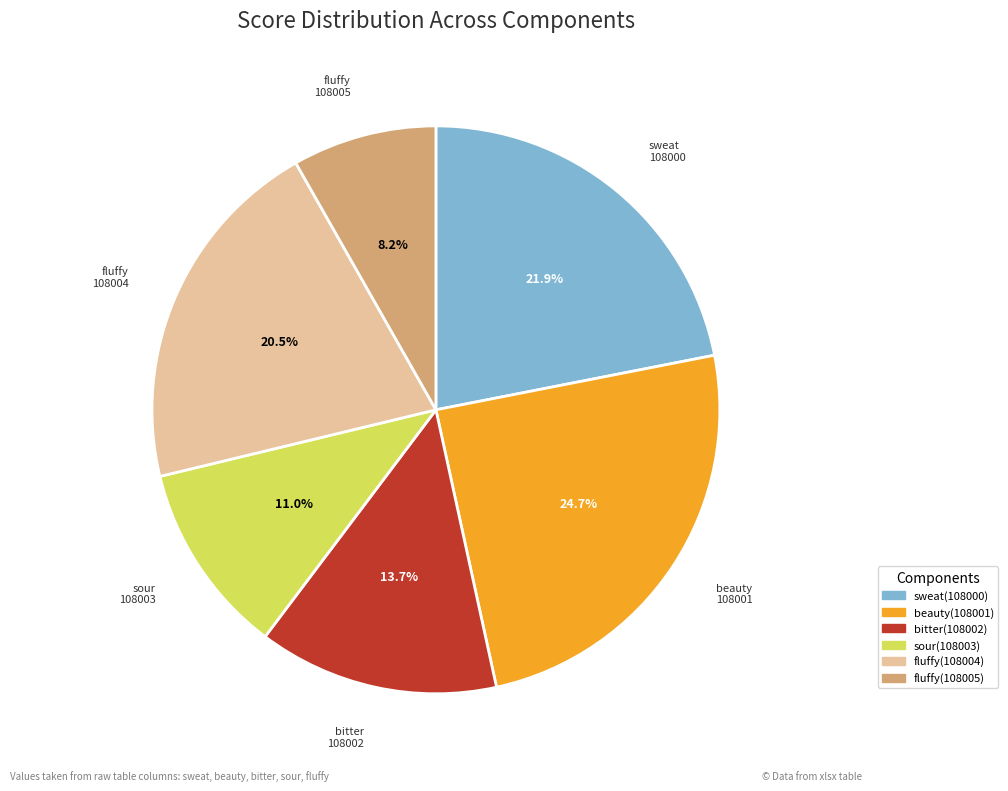

Which has a higher value, bitter(108002) or fluffy(108004)?

fluffy(108004)